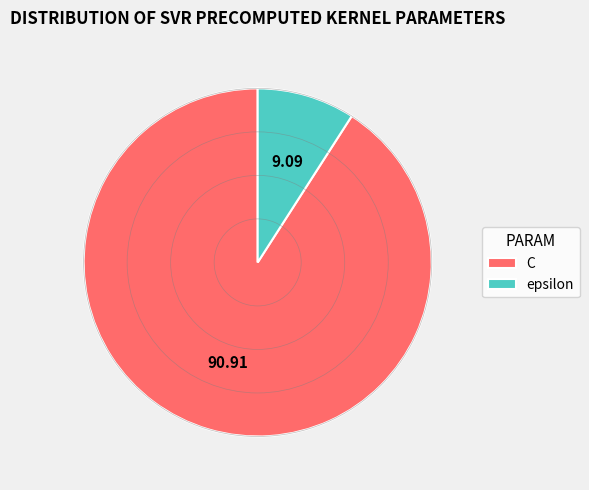

How many segments does this pie chart have?

2